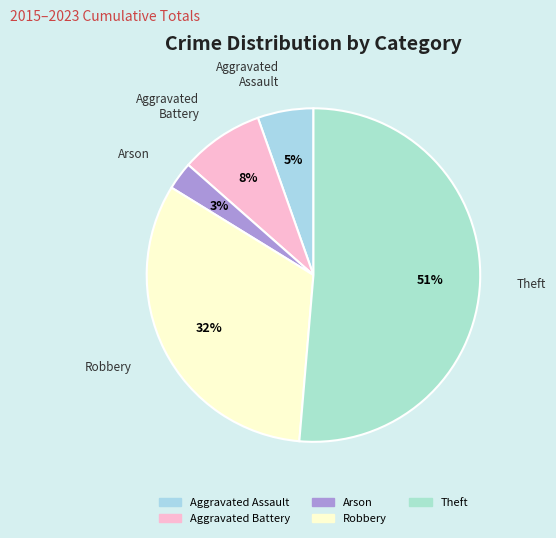

The Aggravated Battery slice represents 8% of the pie. True or false?

True